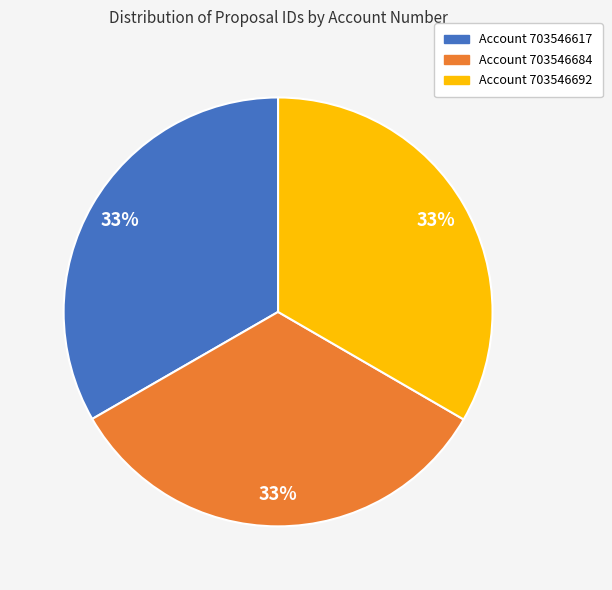

Is there a majority slice in this chart?

No